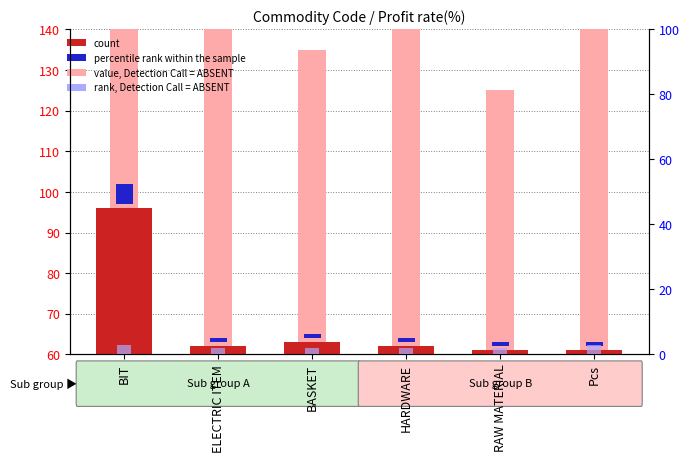

List the labels in order of count value, largest first.

BIT, BASKET, ELECTRIC ITEM, HARDWARE, RAW MATERIAL, Pcs